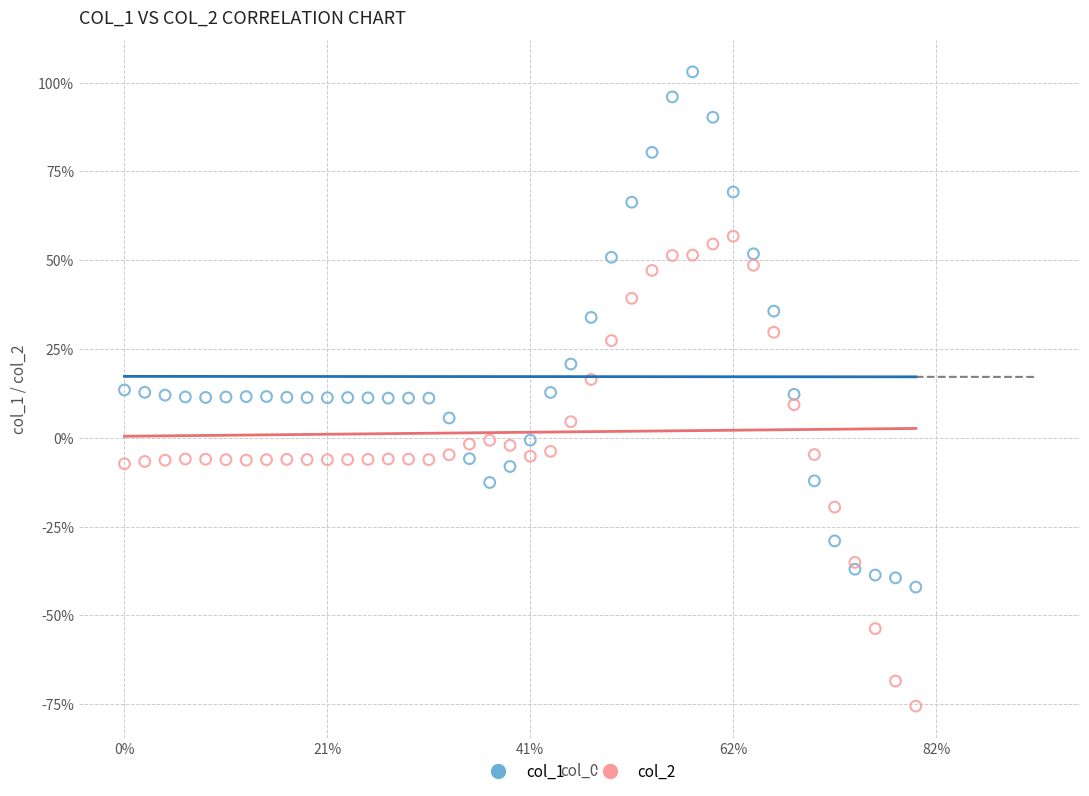

What are all the series names shown in the legend?

col_1, col_2